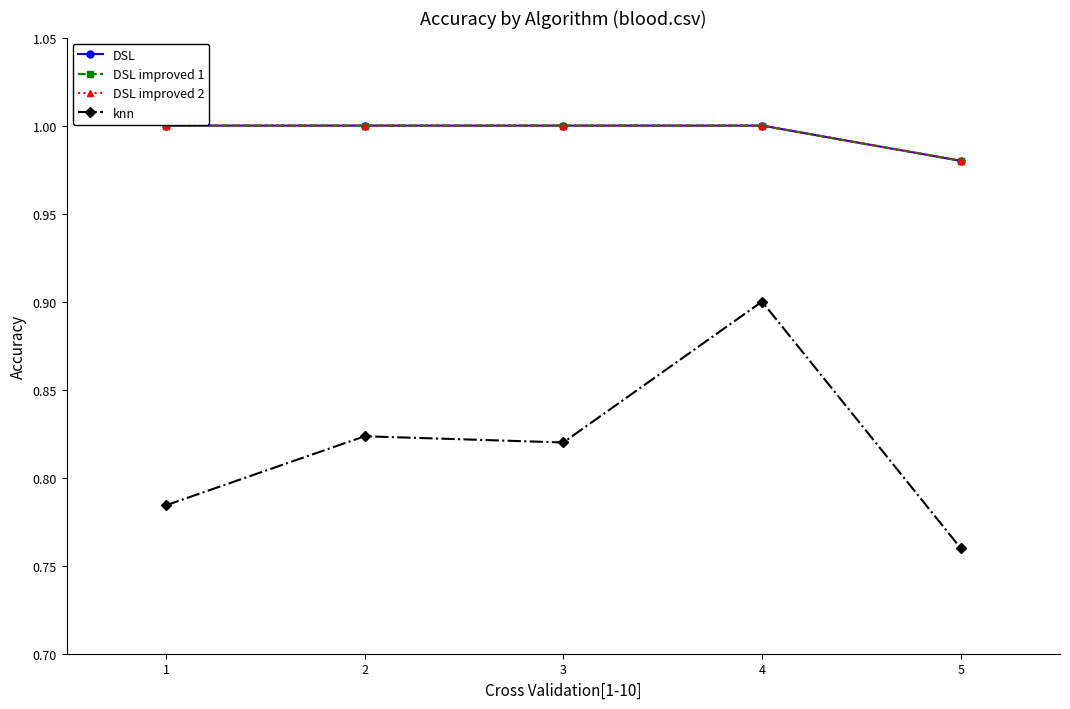

Does the chart have visible grid lines?

No